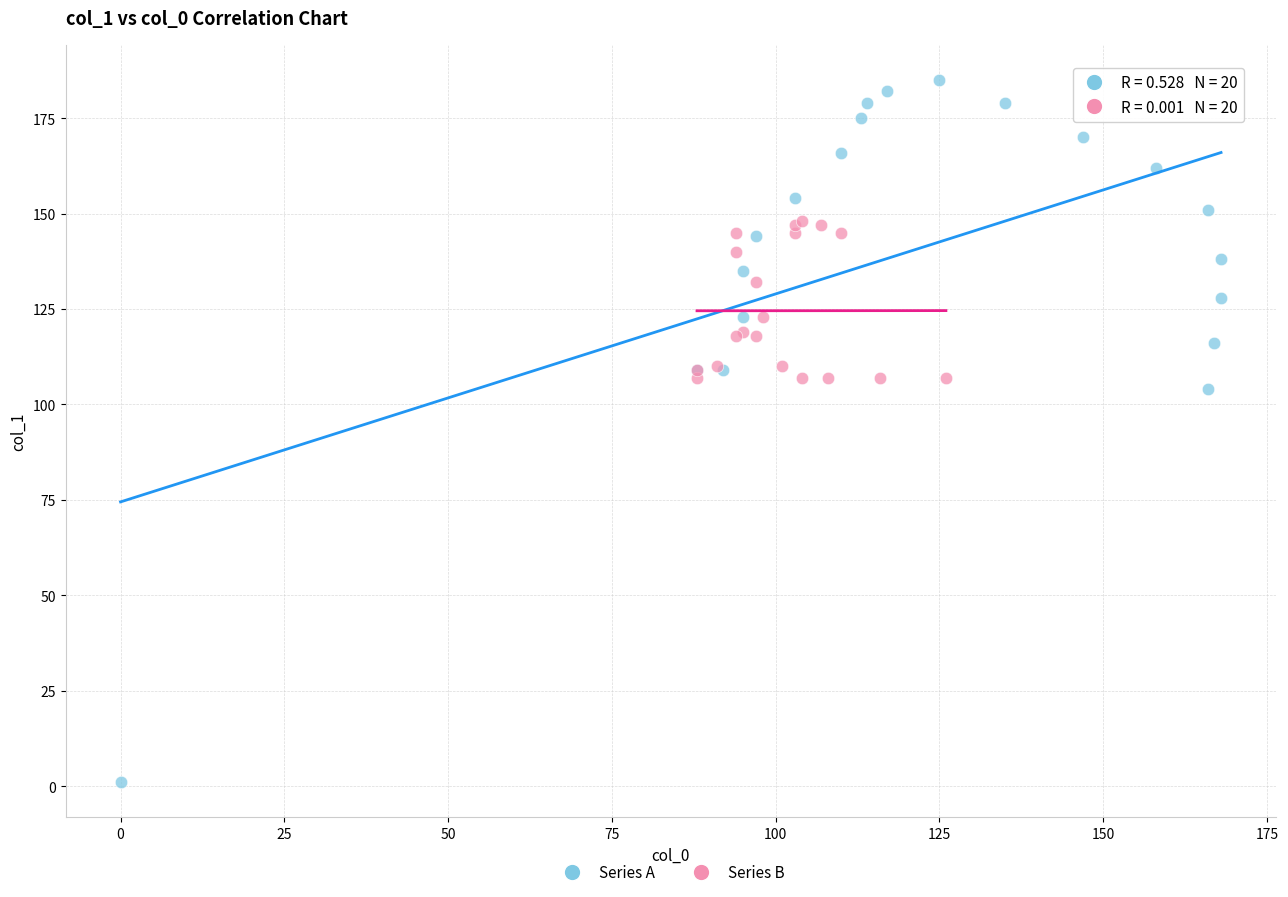

Which series reaches the maximum Y coordinate?

Series A